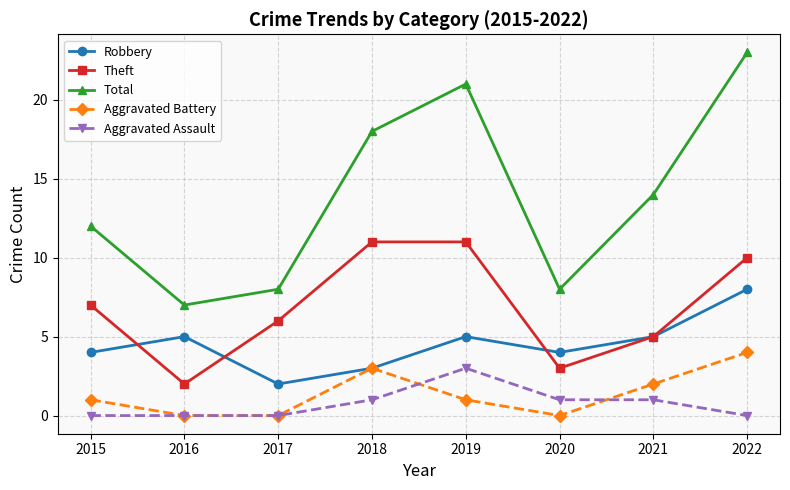

At how many categories does at least one series exceed 10?

5